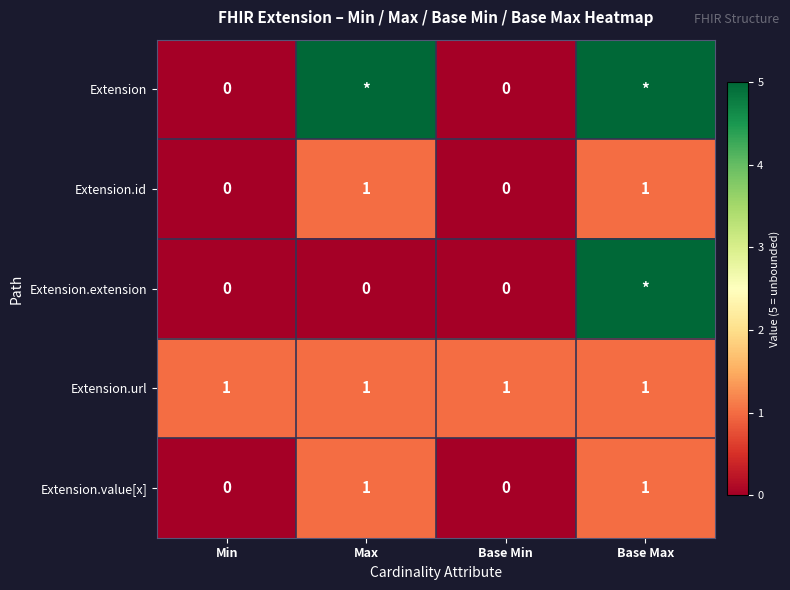

The value of Extension.id at Base Max is 1. True or false?

True